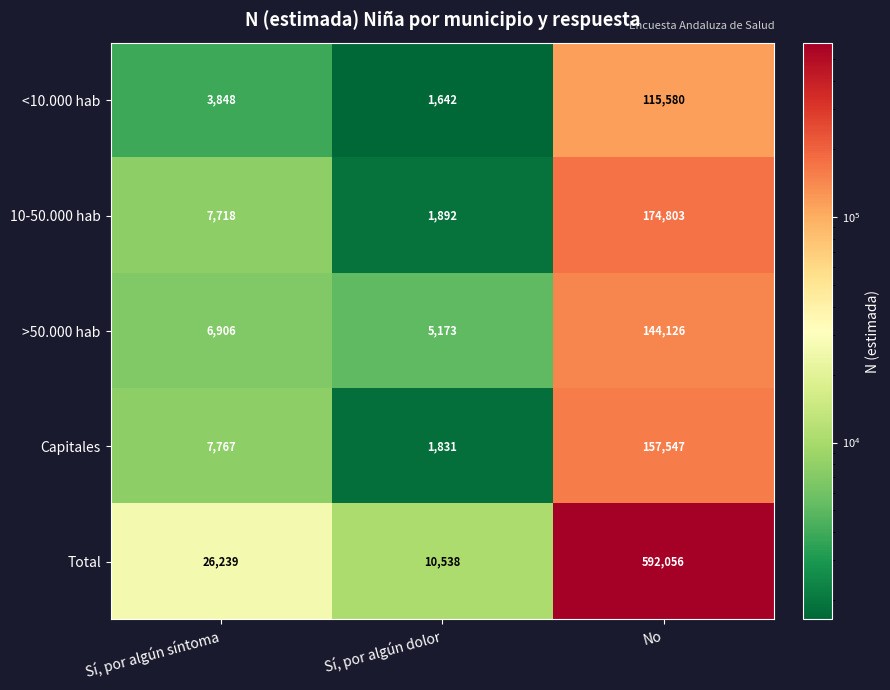

What is the greatest value displayed?

592056